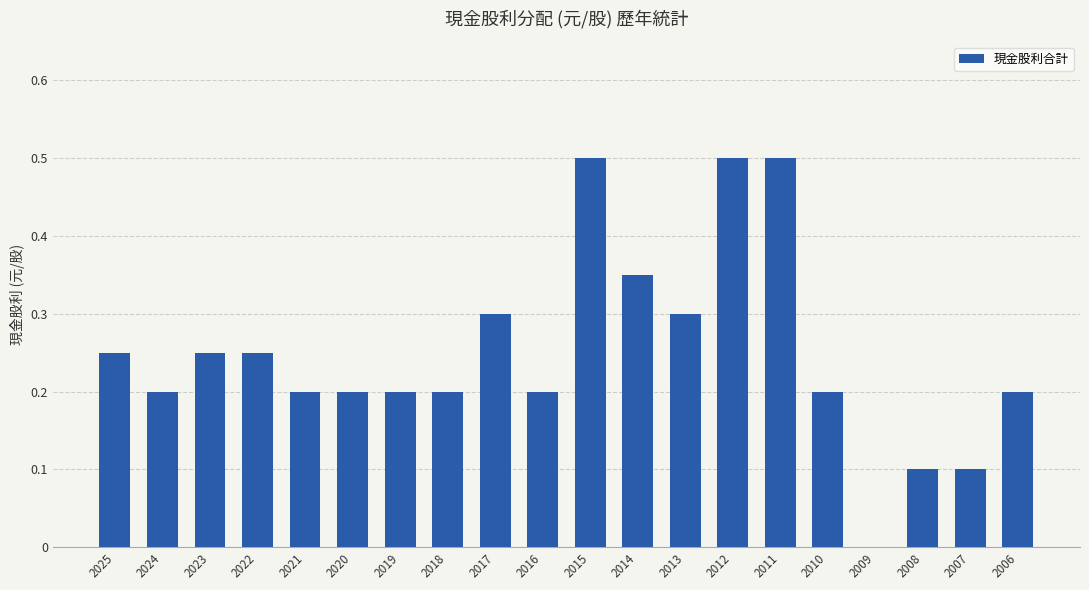

How many values are between 0 and 1?

20